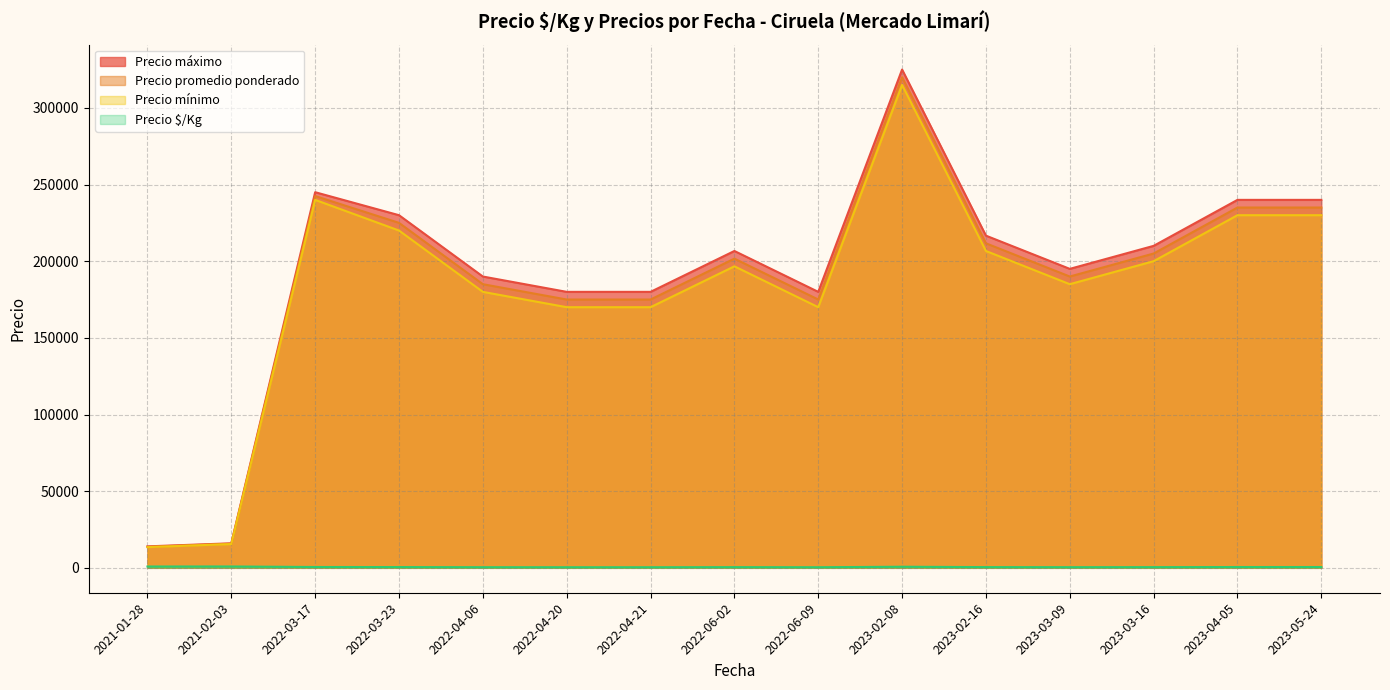

The value of Precio promedio ponderado at 2023-02-08 is 320000.0. True or false?

True